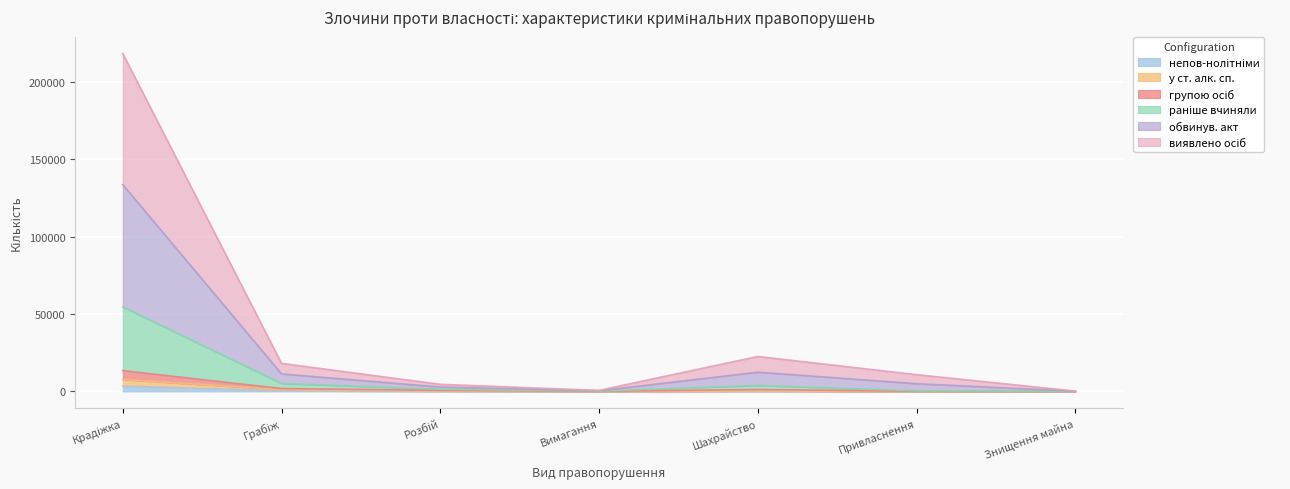

Rank the categories by обвинув. акт value from lowest to highest.

Знищення майна, Вимагання, Розбій, Привласнення, Грабіж, Шахрайство, Крадіжка